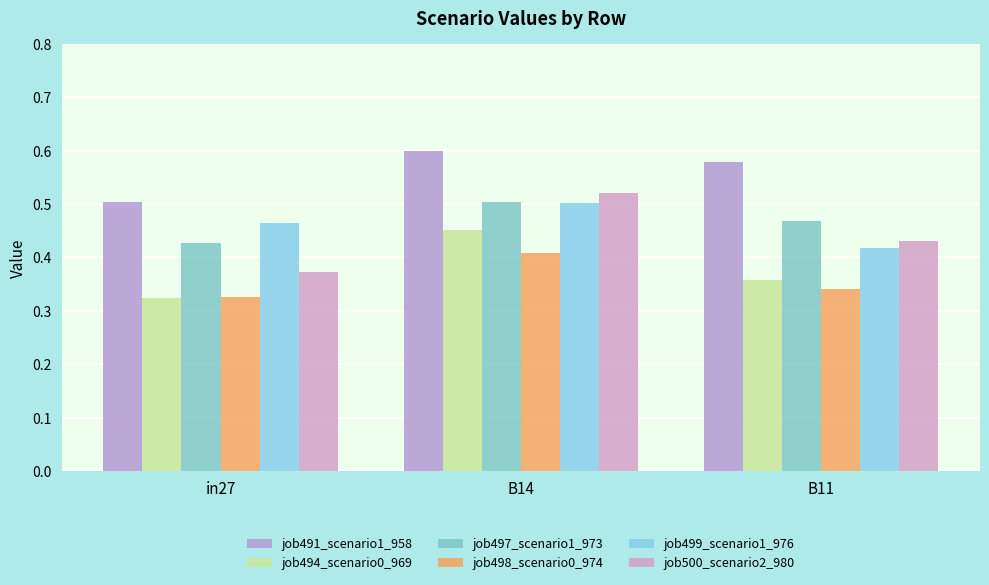

Reading left to right, list all the values displayed in this chart.

job491_scenario1_958: in27=0.5	B14=0.6	B11=0.6
job494_scenario0_969: in27=0.3	B14=0.5	B11=0.4
job497_scenario1_973: in27=0.4	B14=0.5	B11=0.5
job498_scenario0_974: in27=0.3	B14=0.4	B11=0.3
job499_scenario1_976: in27=0.5	B14=0.5	B11=0.4
job500_scenario2_980: in27=0.4	B14=0.5	B11=0.4